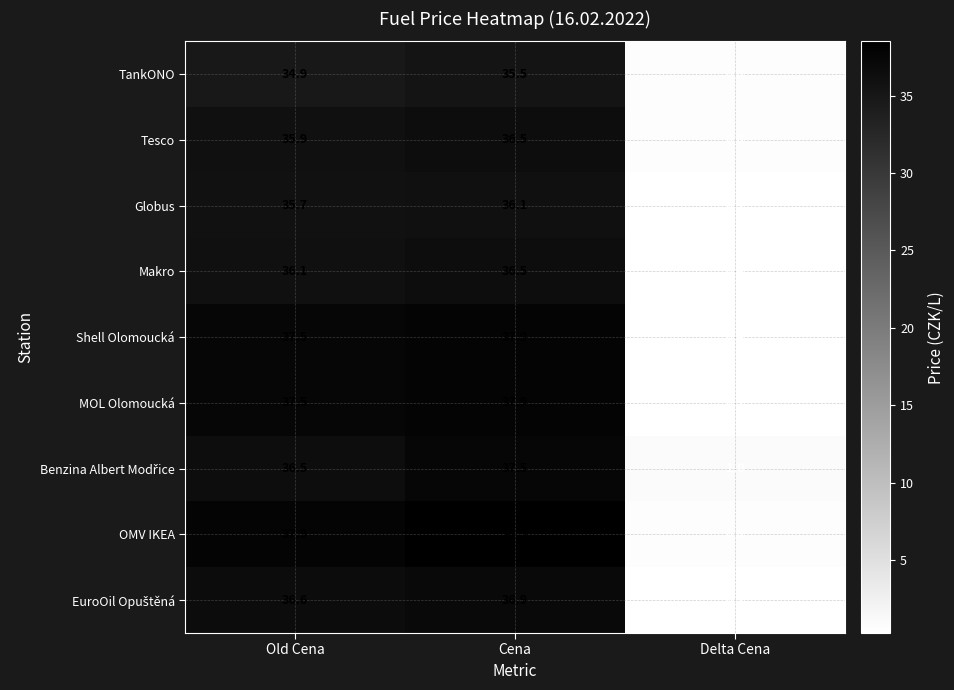

Where does the Globus series first go above 35?

Old Cena